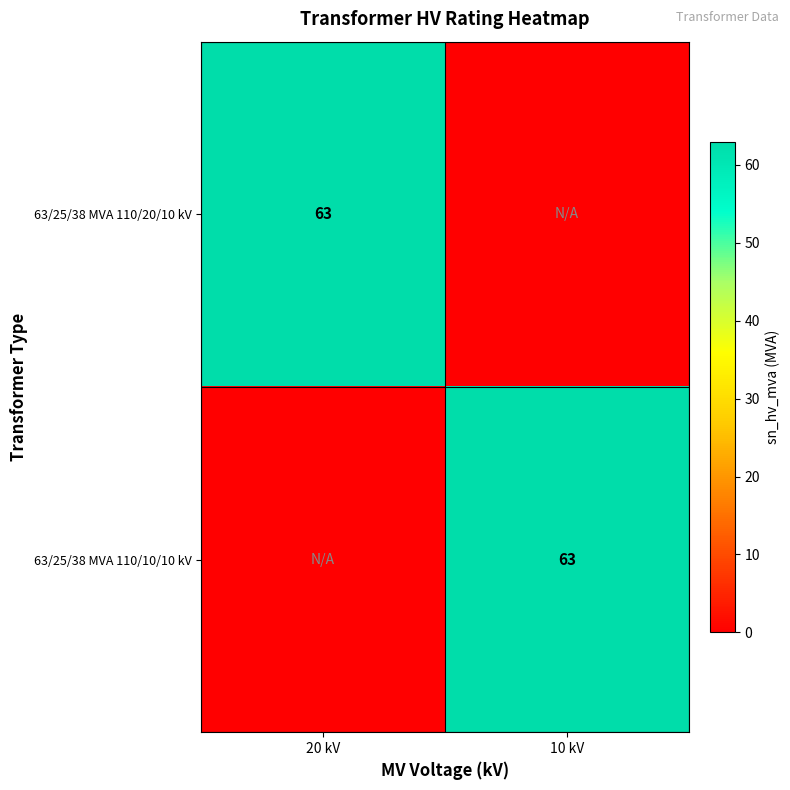

The 63/25/38 MVA 110/10/10 kV series shows 63 at 10 kV. True or false?

True